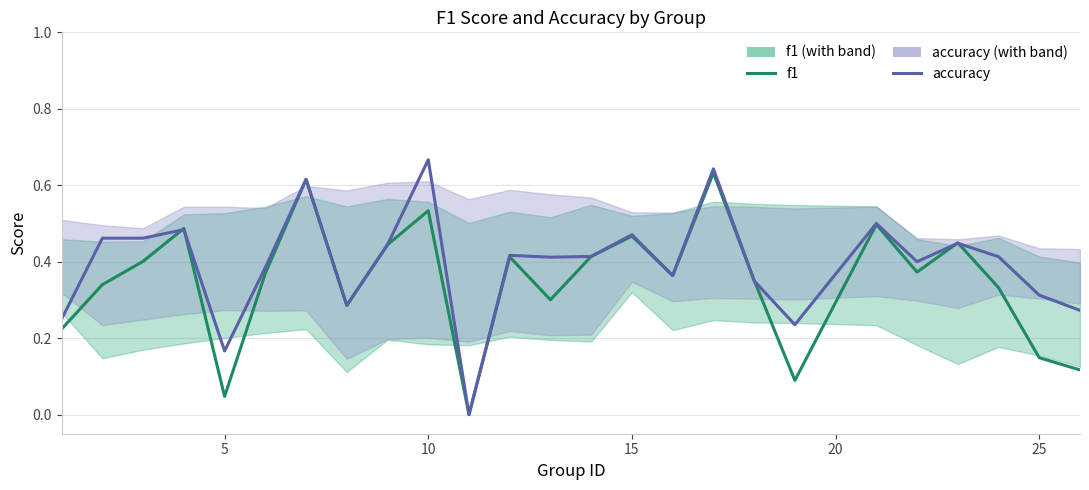

Rank the series by their average value, from highest to lowest.

accuracy, f1